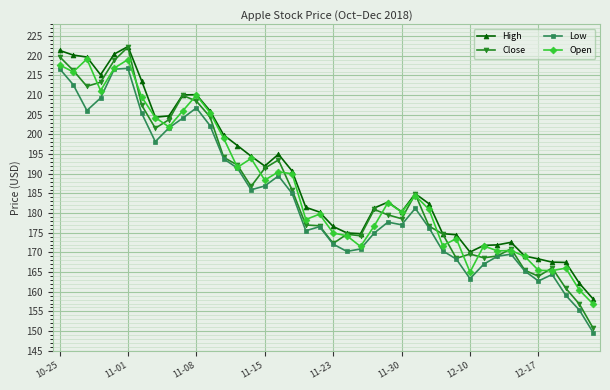

What is the value of the Open point at the 31st from the left?

165.0